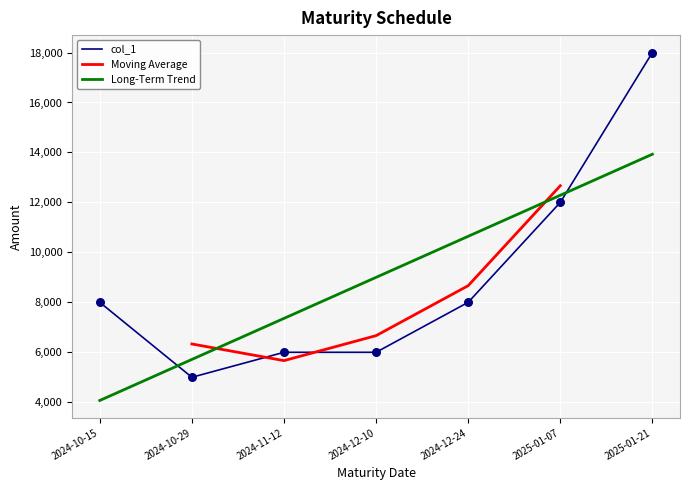

What is the change in value from 2024-10-15 to 2024-12-10?

-2000